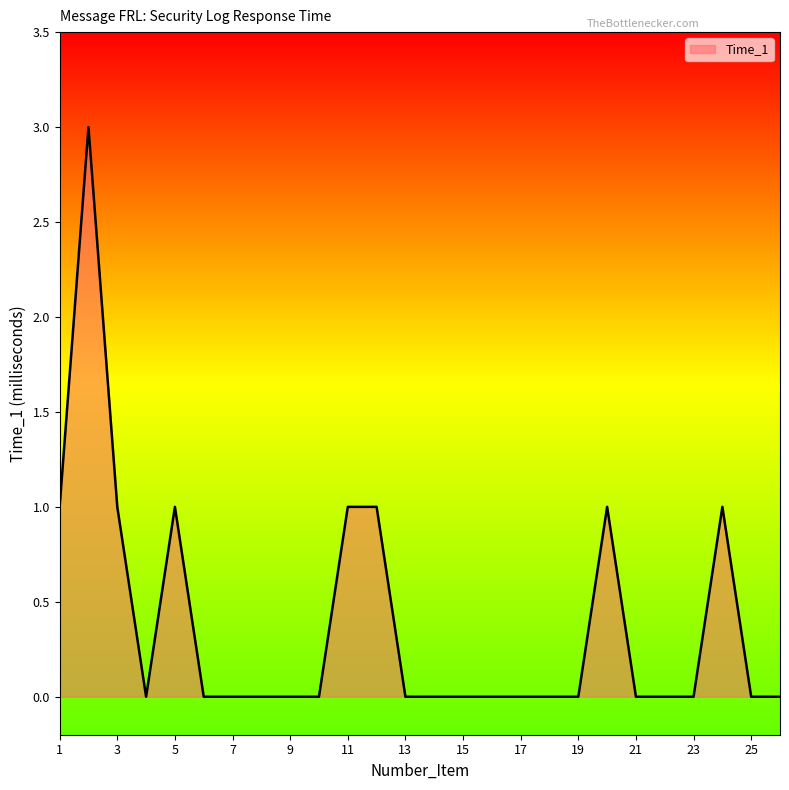

What is the maximum value shown in the chart?

3